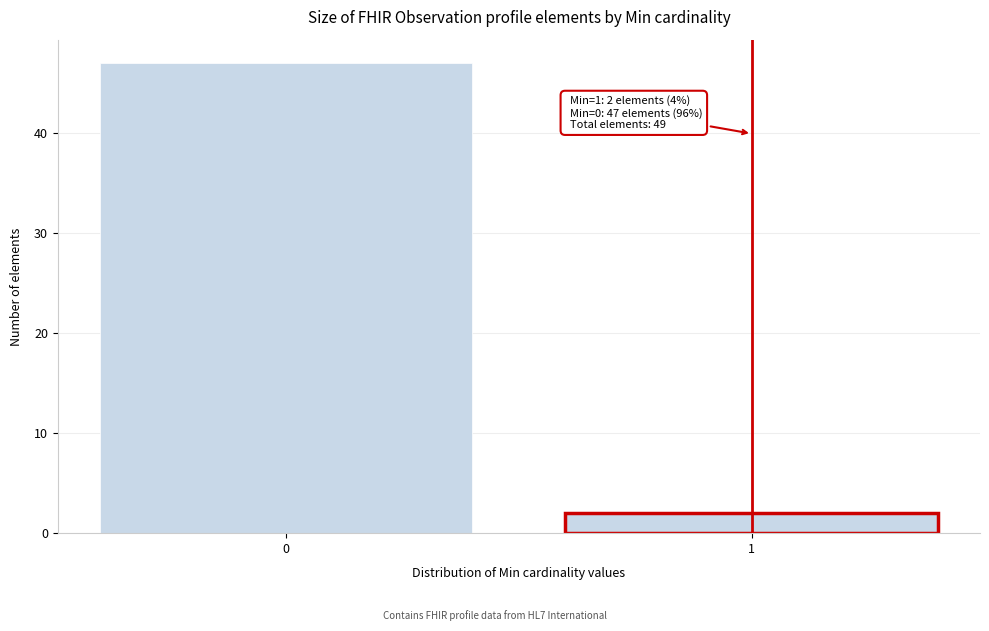

Reading left to right, transcribe all the data shown in this chart.

0=47	1=2